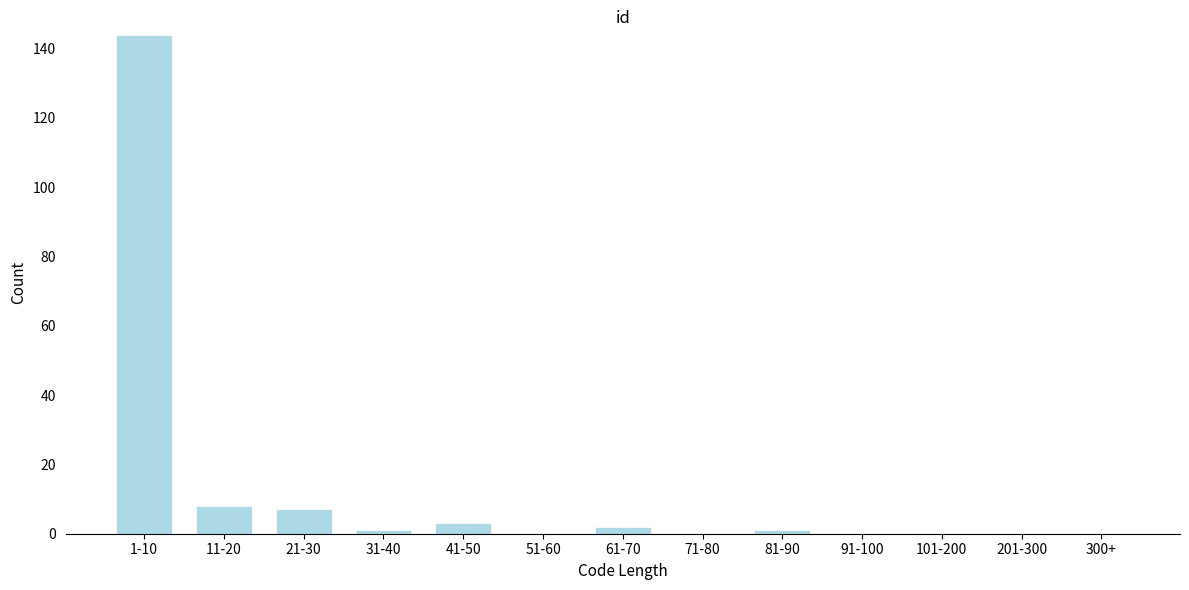

Reading right to left, extract all data points from this chart.

300+=0	201-300=0	101-200=0	91-100=0	81-90=1	71-80=0	61-70=2	51-60=0	41-50=3	31-40=1	21-30=7	11-20=8	1-10=144